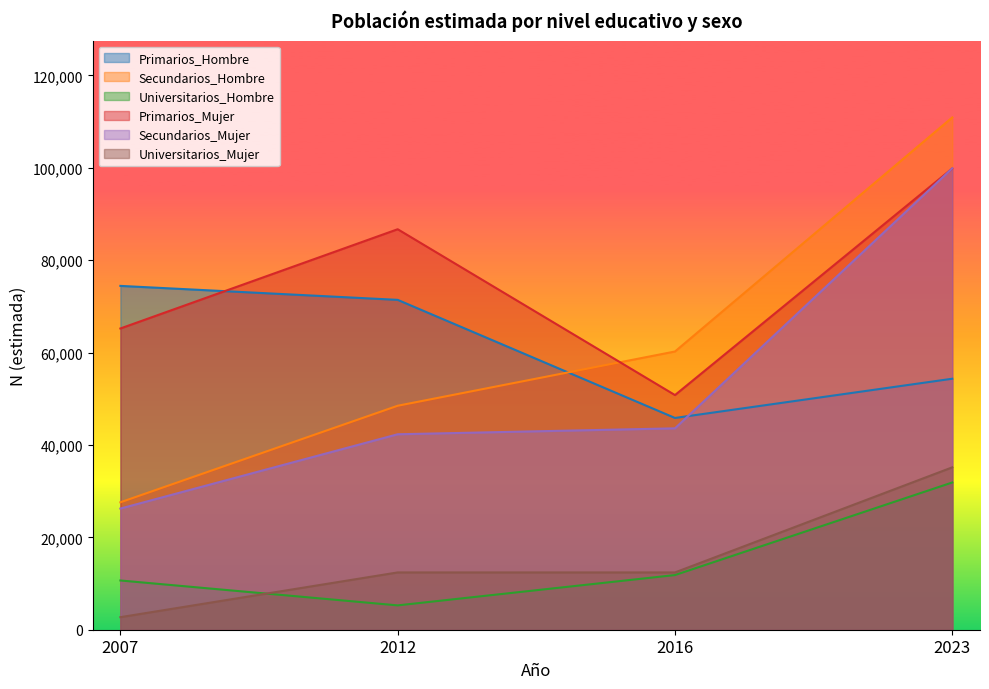

What is the approximate value of Primarios_Mujer at 2007, to the nearest 50?

65200